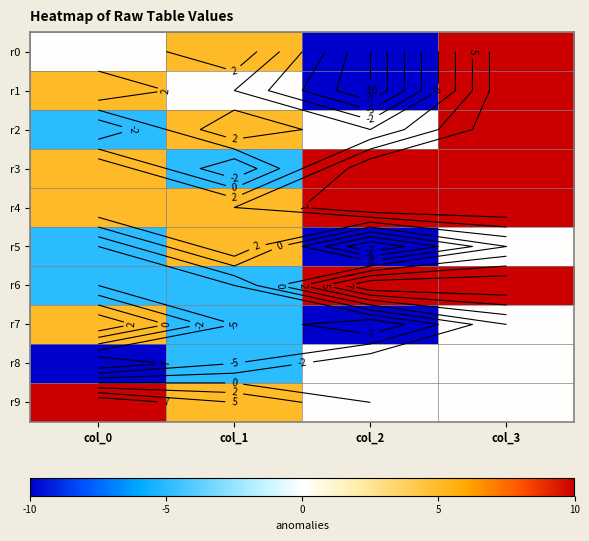

What is the difference between the highest and lowest values at col_0?

20